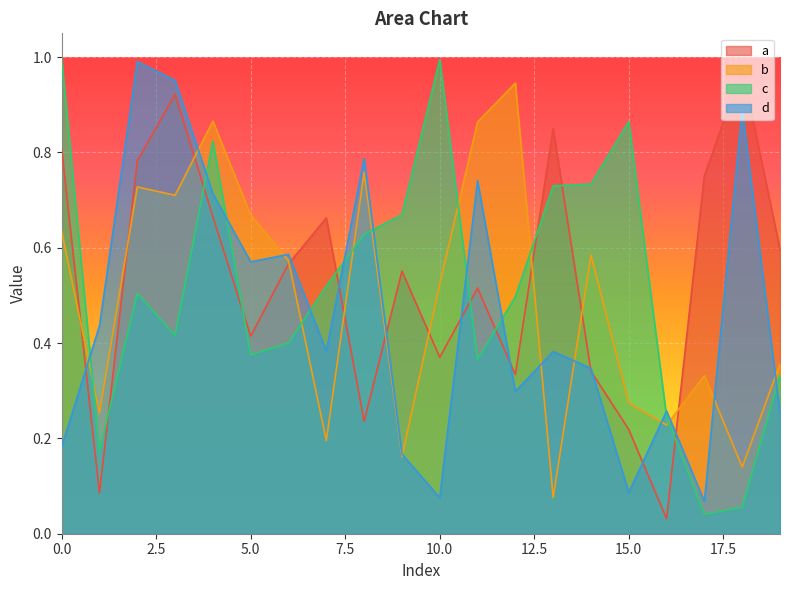

Reading left to right, what are all the values shown in this chart?

a: 0=0.8	1=0.1	2=0.8	3=0.9	4=0.7	5=0.4	6=0.6	7=0.7	8=0.2	9=0.6	10=0.4	11=0.5	12=0.3	13=0.8	14=0.3	15=0.2	16=0.0	17=0.8	18=1.0	19=0.6
b: 0=0.6	1=0.3	2=0.7	3=0.7	4=0.9	5=0.7	6=0.6	7=0.2	8=0.8	9=0.2	10=0.5	11=0.9	12=0.9	13=0.1	14=0.6	15=0.3	16=0.2	17=0.3	18=0.1	19=0.4
c: 0=1.0	1=0.2	2=0.5	3=0.4	4=0.8	5=0.4	6=0.4	7=0.5	8=0.6	9=0.7	10=1.0	11=0.4	12=0.5	13=0.7	14=0.7	15=0.9	16=0.2	17=0.0	18=0.1	19=0.3
d: 0=0.2	1=0.4	2=1.0	3=1.0	4=0.7	5=0.6	6=0.6	7=0.4	8=0.8	9=0.2	10=0.1	11=0.7	12=0.3	13=0.4	14=0.3	15=0.1	16=0.3	17=0.1	18=0.9	19=0.3